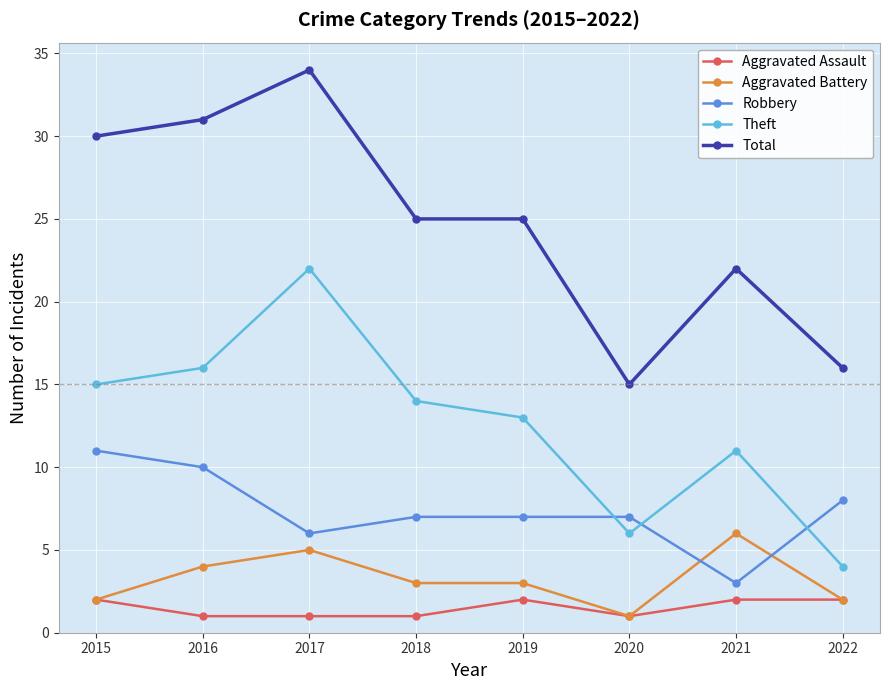

How many data points does each series have?

8